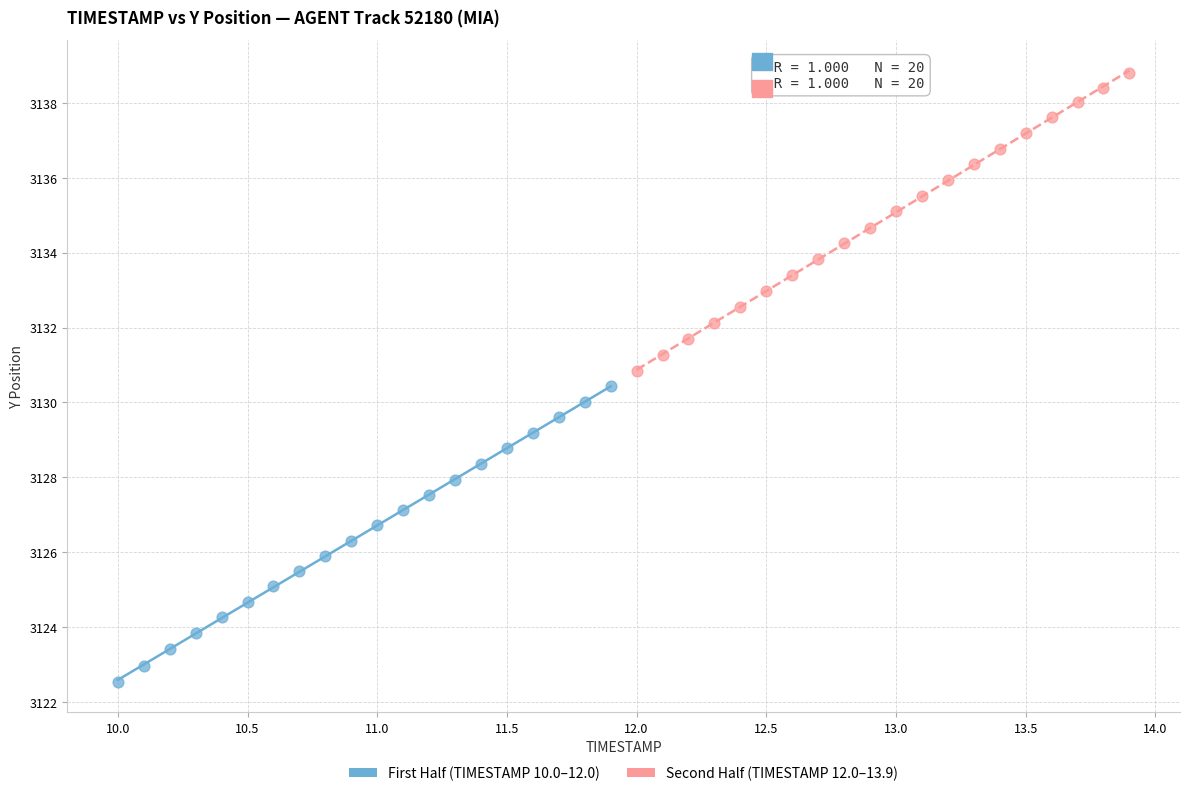

What are all the series names shown in the legend?

First Half (TIMESTAMP 10.0–12.0), Second Half (TIMESTAMP 12.0–13.9)